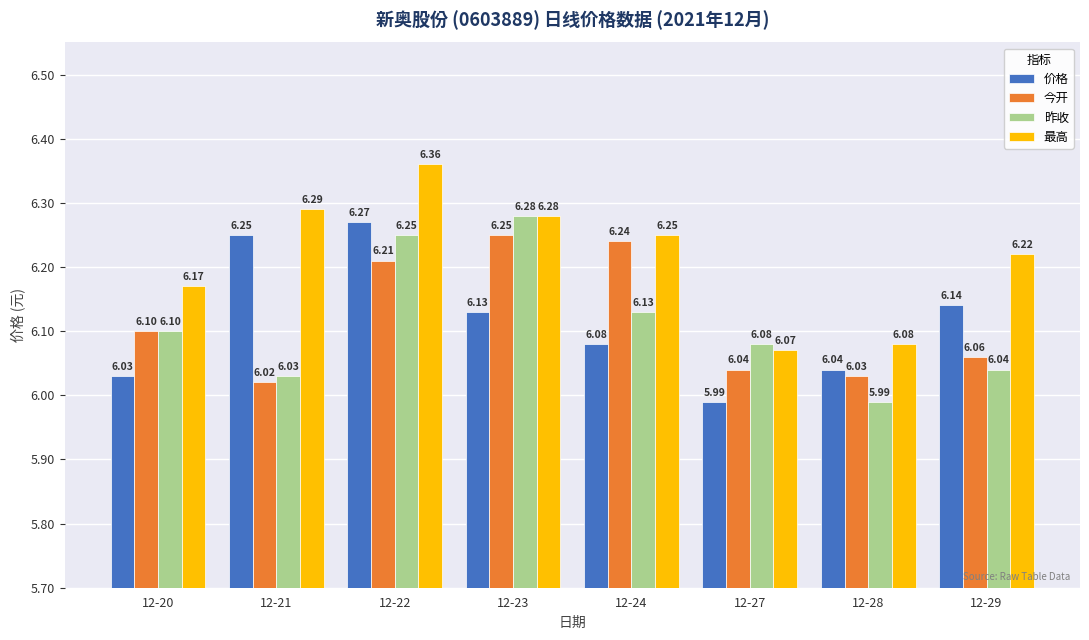

True or false: 今开 has a value of 8.7 at 12-23.

False